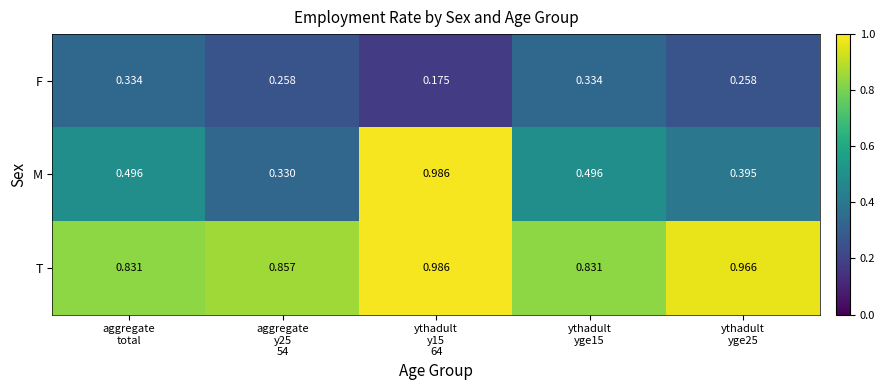

Which series has the largest range (max minus min)?

M